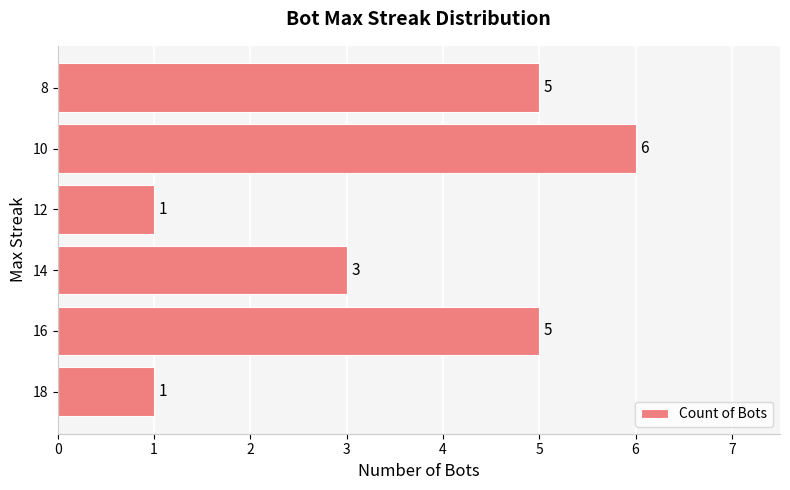

How many values are between 1 and 5?

5